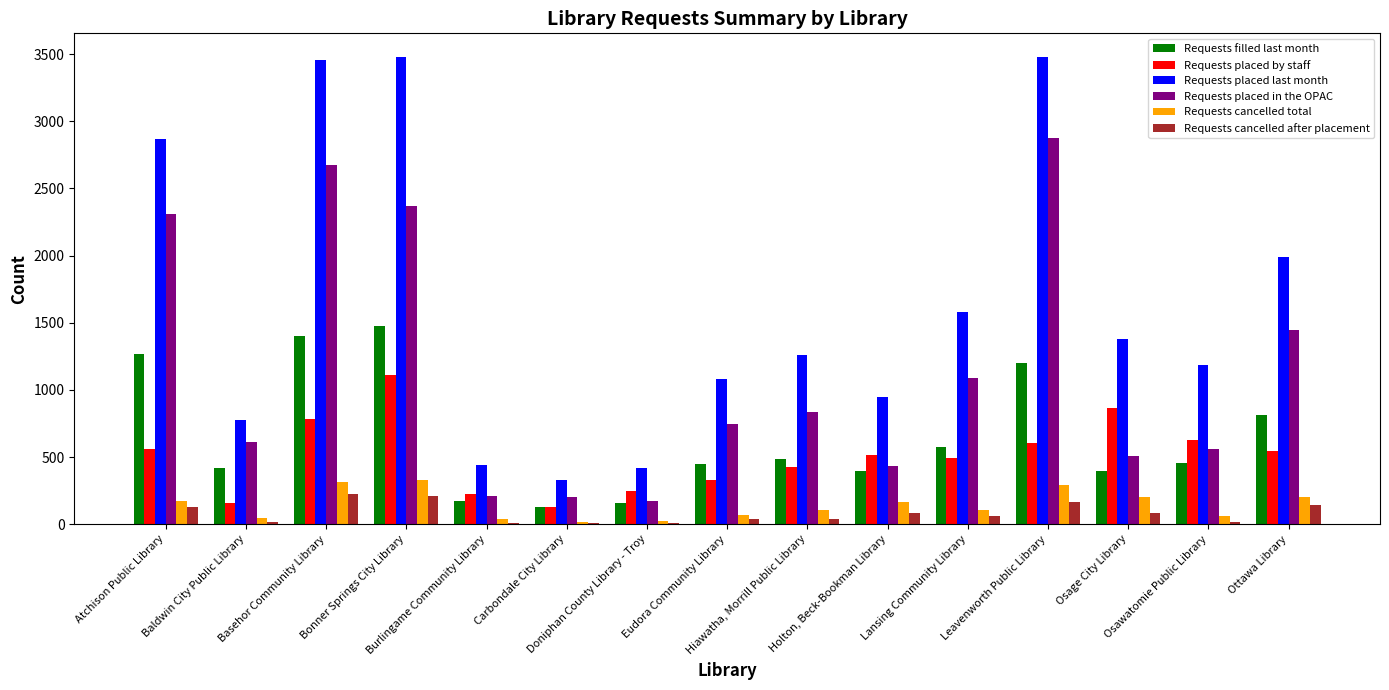

Which series has the largest total across all categories?

Requests placed last month